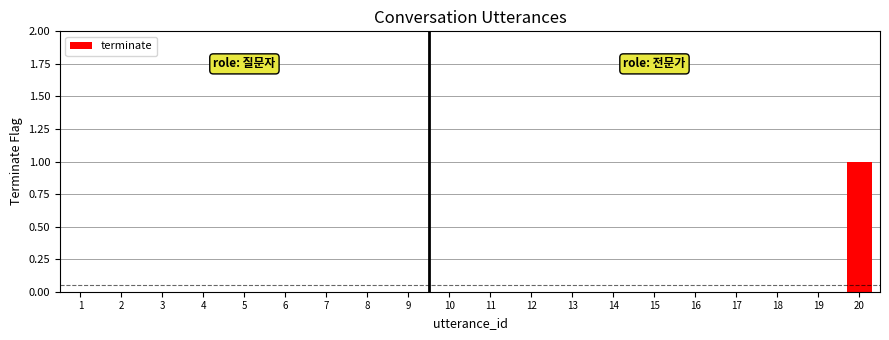

The chart shows a value of 0 at 18. True or false?

True